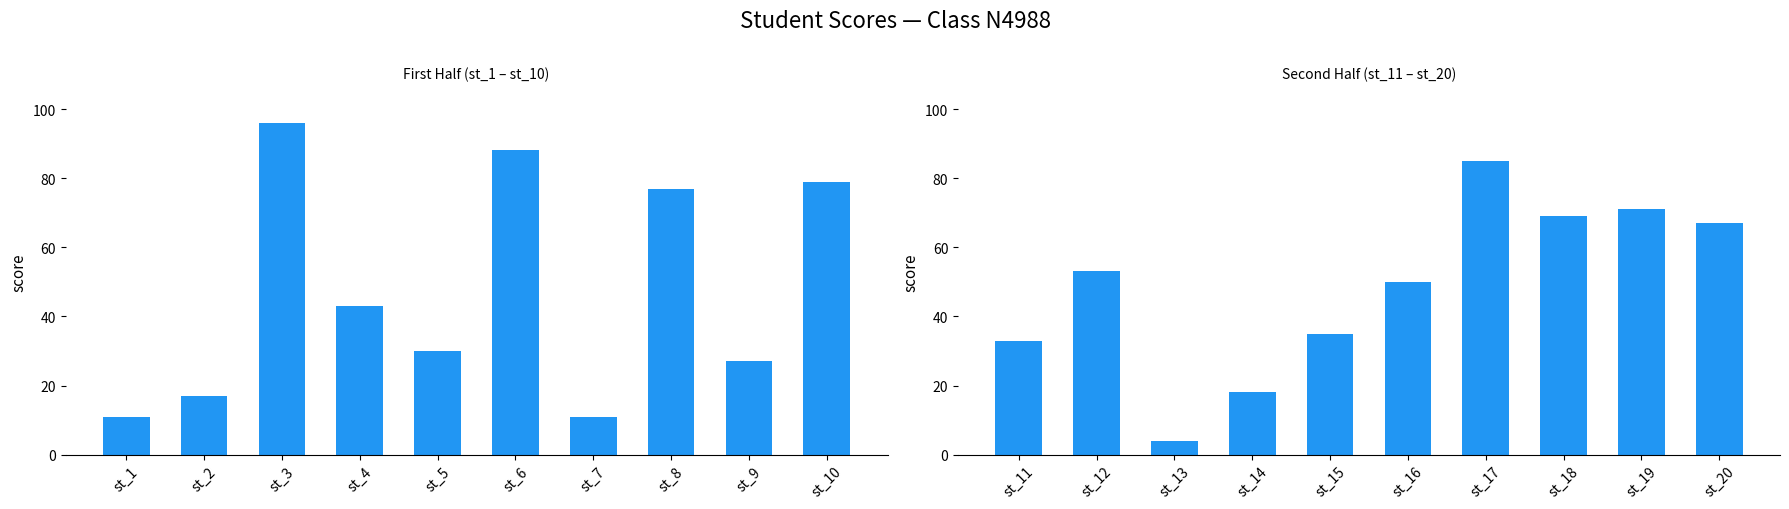

Are the bars grouped side by side (vs. stacked)?

No